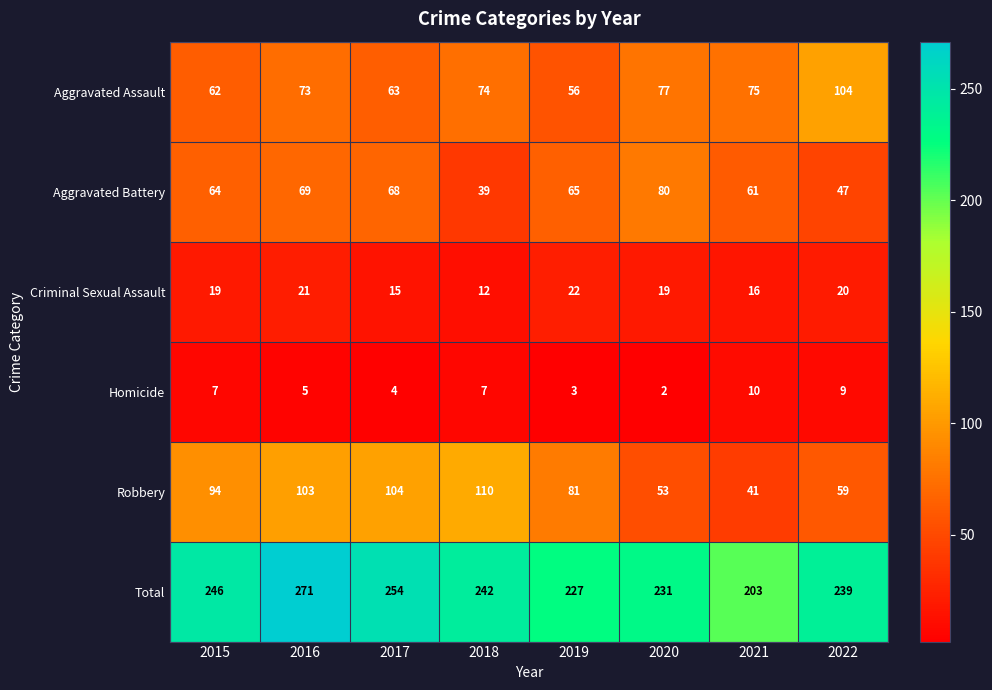

At 2015, list the series in order from smallest to largest.

Homicide, Criminal Sexual Assault, Aggravated Assault, Aggravated Battery, Robbery, Total